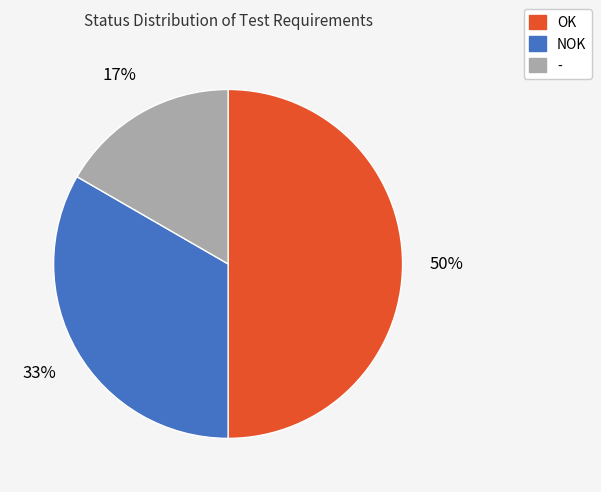

Is - the majority of the pie?

No